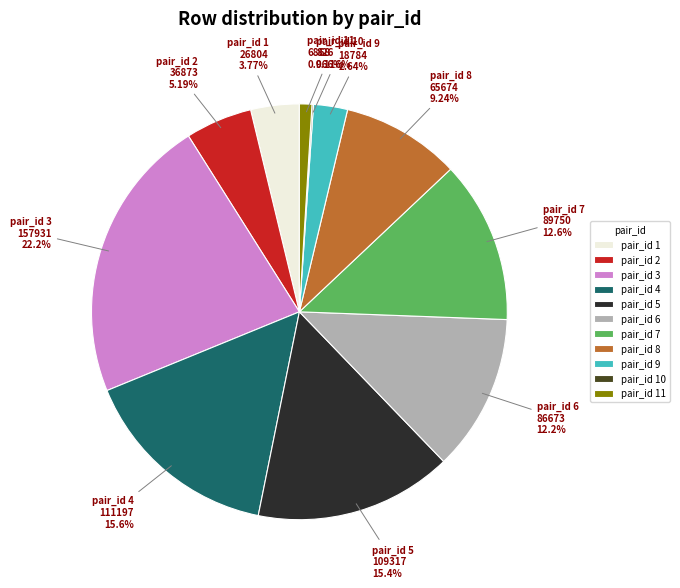

Between pair_id 2 and pair_id 4, which is larger?

pair_id 4